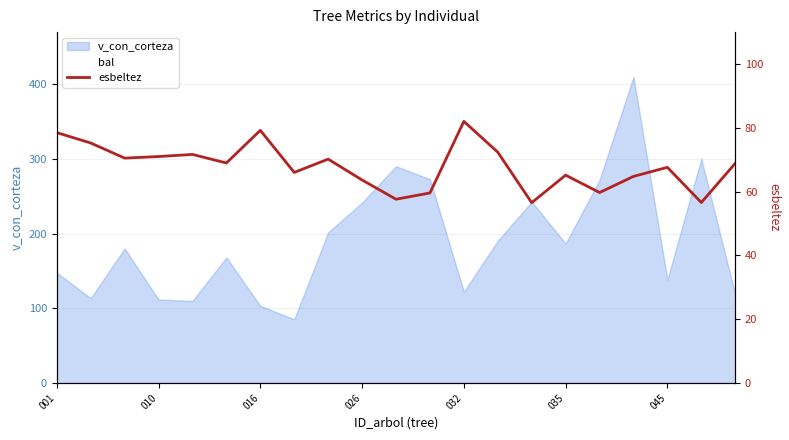

Which label corresponds to the largest value in the chart?

032